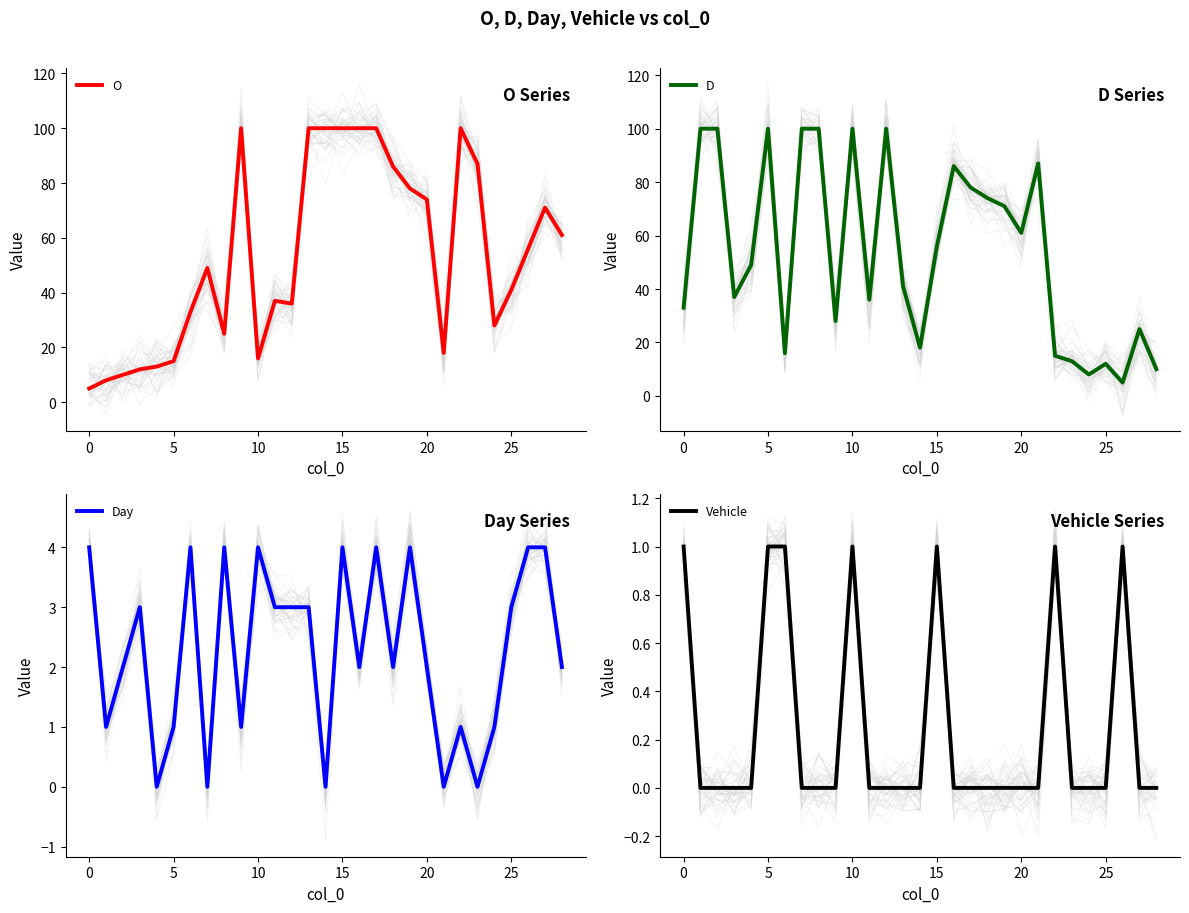

At how many categories does at least one series exceed 95?

14